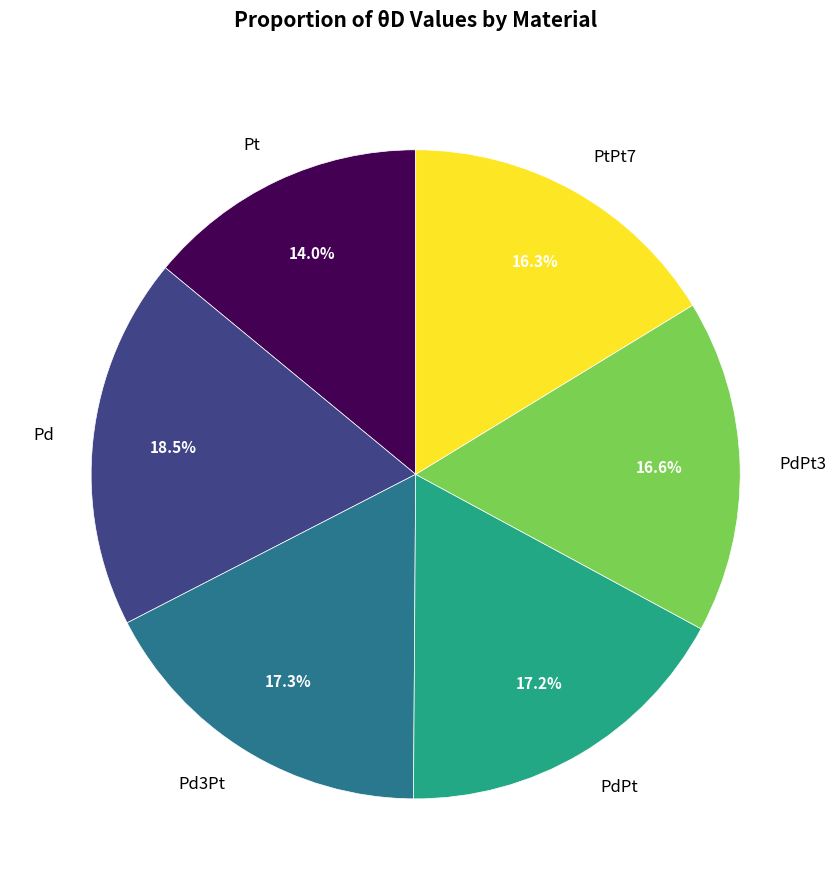

Combined, what portion of the pie is PdPt3 and PdPt?

33.8%